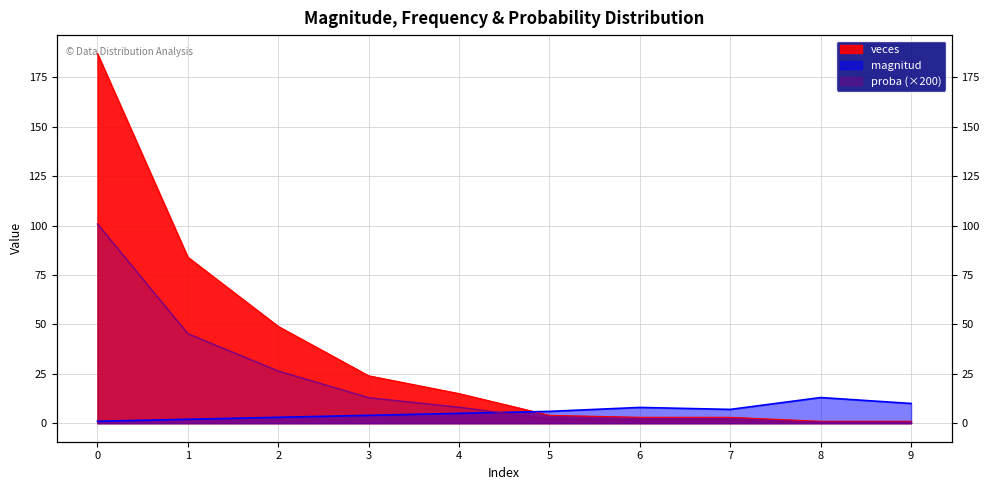

The magnitud series shows 6.0 at 5. True or false?

True